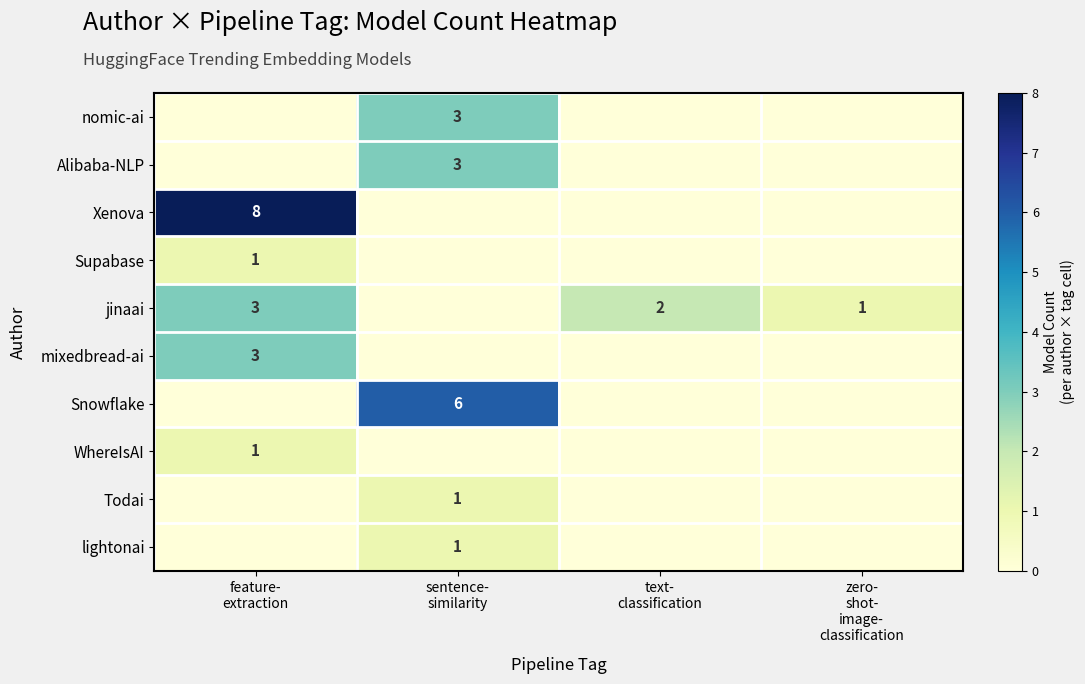

List the series in order of their peak value, highest first.

Xenova, Snowflake, nomic-ai, Alibaba-NLP, jinaai, mixedbread-ai, Supabase, WhereIsAI, Todai, lightonai